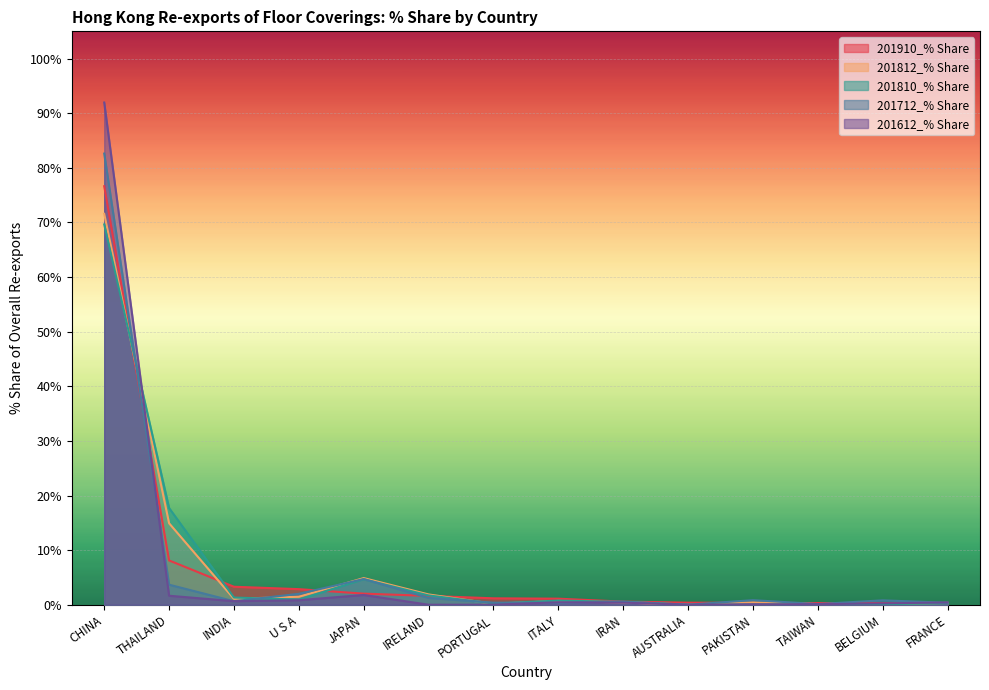

Is it true that 201712_% Share equals 1.2 at IRELAND?

True